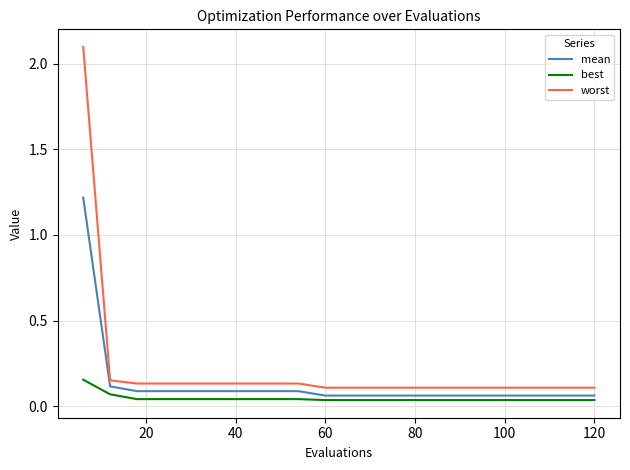

Does the chart have visible grid lines?

Yes